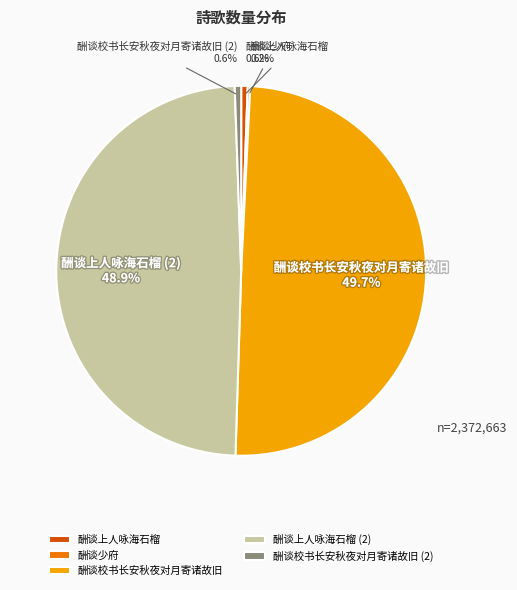

Is it true that 酬谈校书长安秋夜对月寄诸故旧 is 7% of the pie?

False